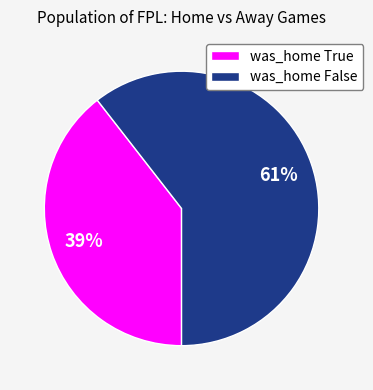

The was_home True slice represents 53% of the pie. True or false?

False